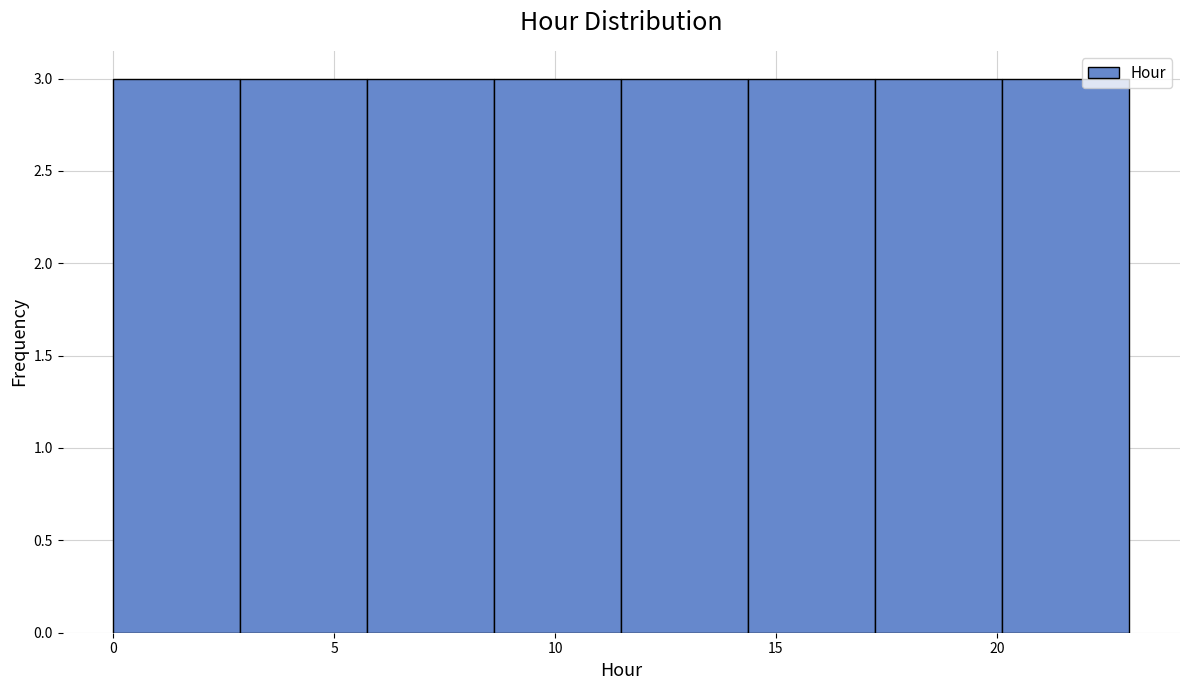

Reading left to right, list every bar in this chart as the range it spans on the x-axis followed by its height. Neither the bar edges nor the heights are printed on the chart, so give them approximately, as read against the axes.

0.0 to 3.0: 3
3.0 to 6.0: 3
6.0 to 8.5: 3
8.5 to 11.5: 3
11.5 to 14.5: 3
14.5 to 17.5: 3
17.5 to 20.0: 3
20.0 to 23.0: 3